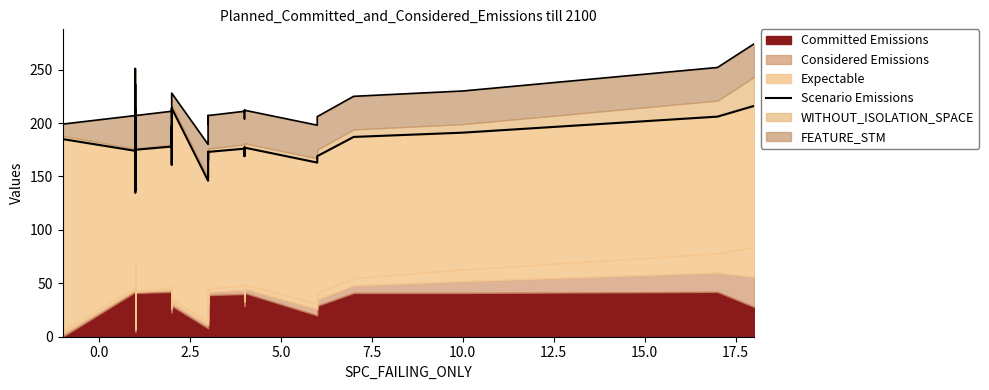

Approximately how many times larger is the value at 12.5 compared to 10.0?

0.9